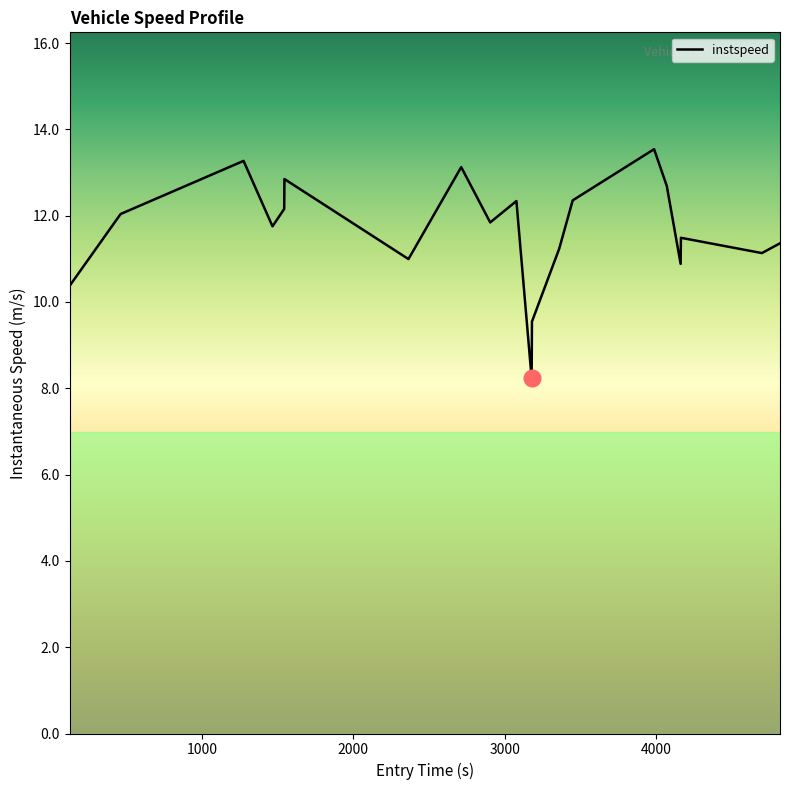

What is the sum of all values?

233.2